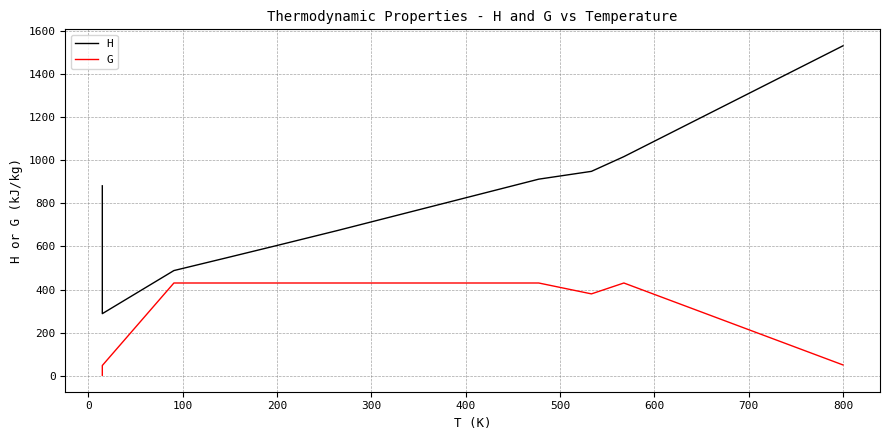

At which label is G closest to 216?

700